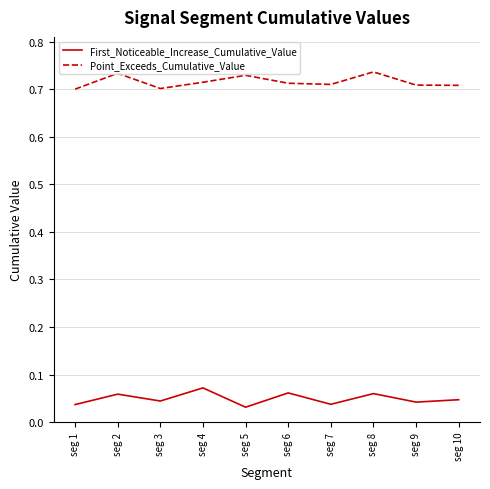

Between seg 2 and seg 6, which series saw the biggest shift?

Point_Exceeds_Cumulative_Value